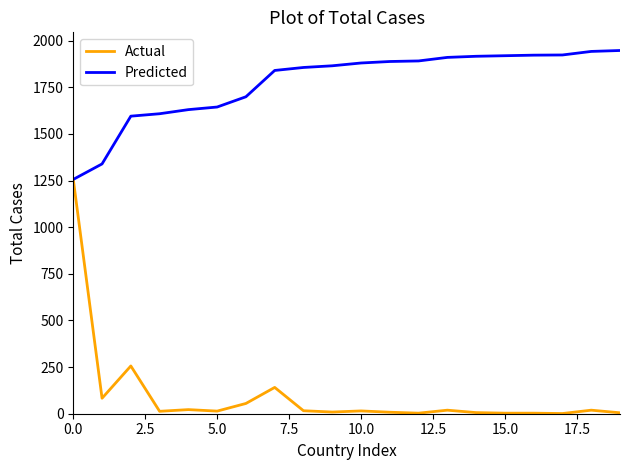

Rank the series by their average value, from highest to lowest.

Predicted, Actual